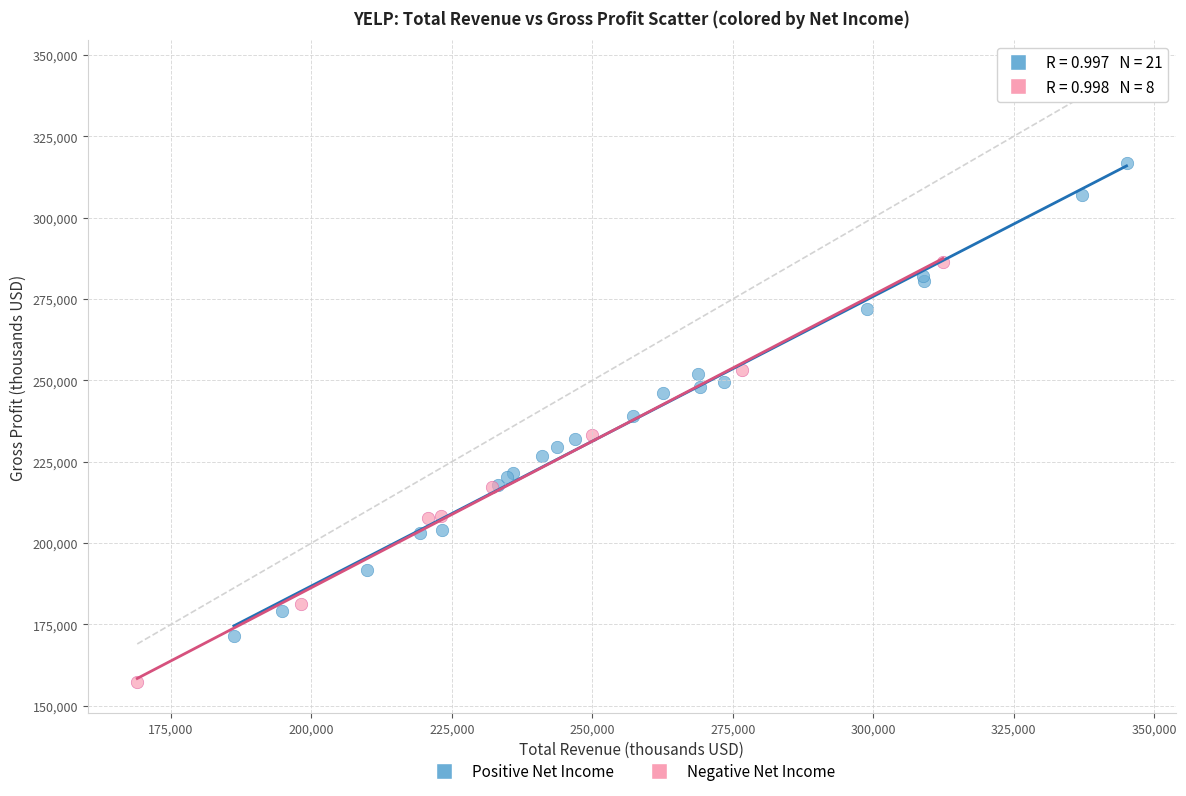

Which series contains the lowest Y value?

Negative Net Income